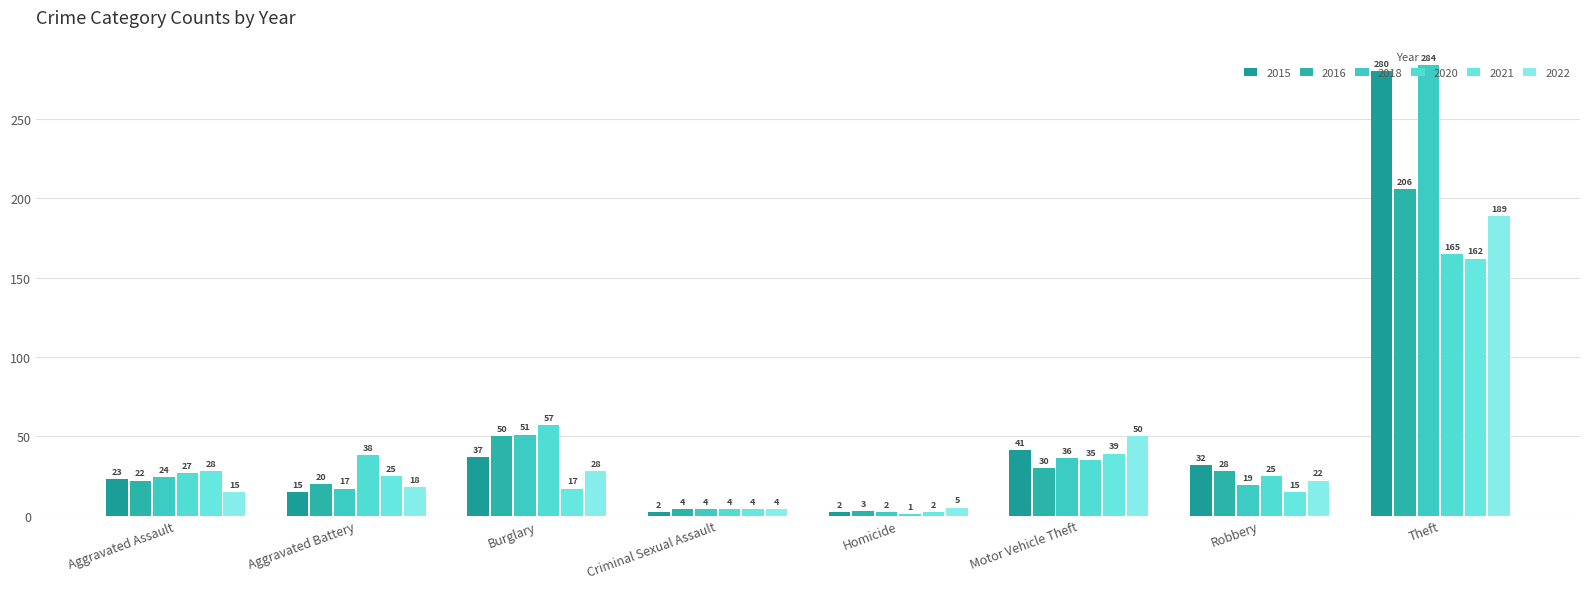

Reading left to right, list all the values displayed in this chart.

2015: 23	15	37	2	2	41	32	280
2016: 22	20	50	4	3	30	28	206
2018: 24	17	51	4	2	36	19	284
2020: 27	38	57	4	1	35	25	165
2021: 28	25	17	4	2	39	15	162
2022: 15	18	28	4	5	50	22	189